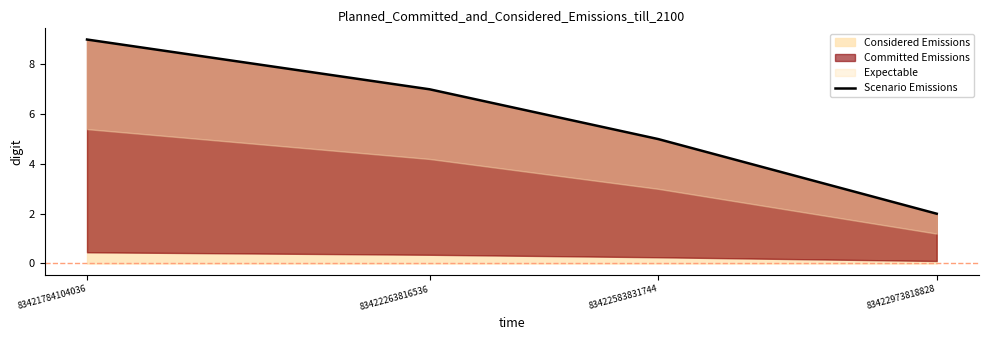

True or false: the data shows 3 at 83422583831744.

False